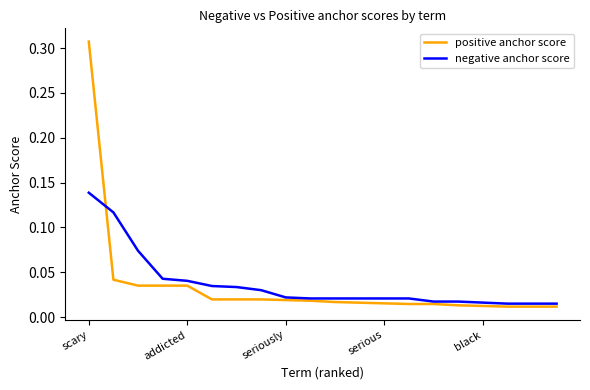

At how many categories does at least one series exceed 0?

20